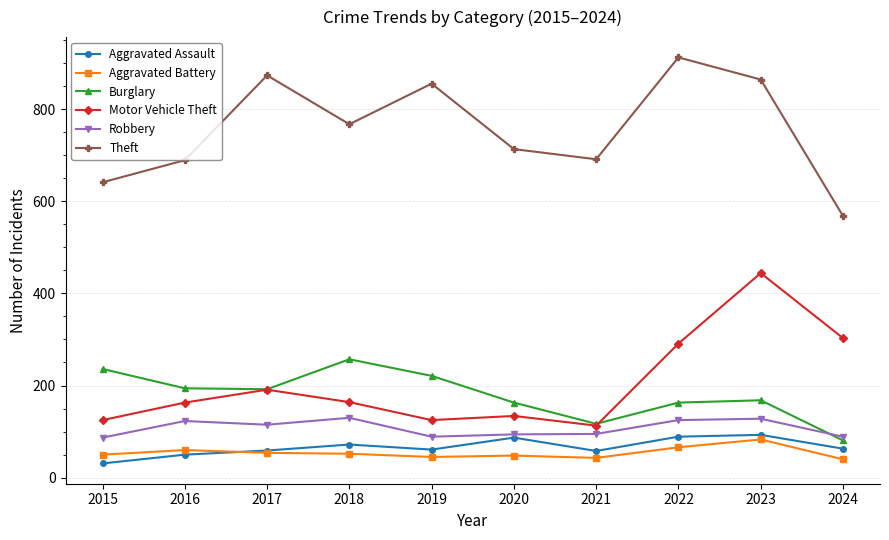

Does the chart display data point markers on the line(s)?

Yes